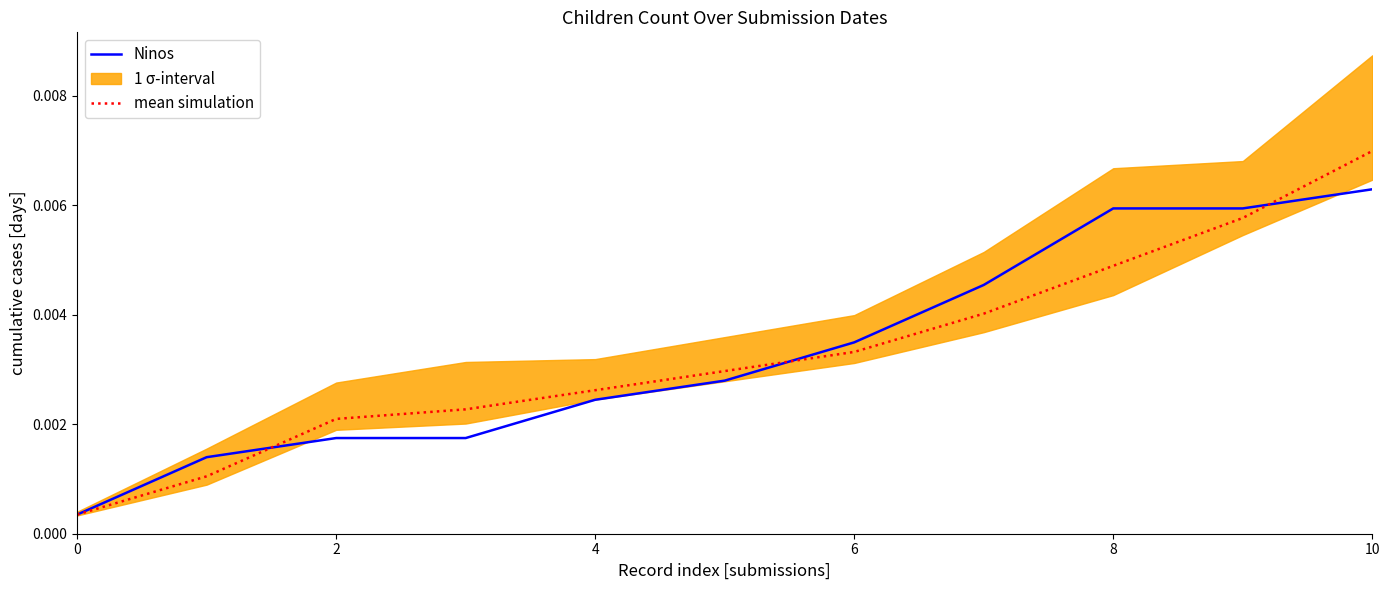

Rank the series by their maximum value, from lowest to highest.

Ninos, mean simulation